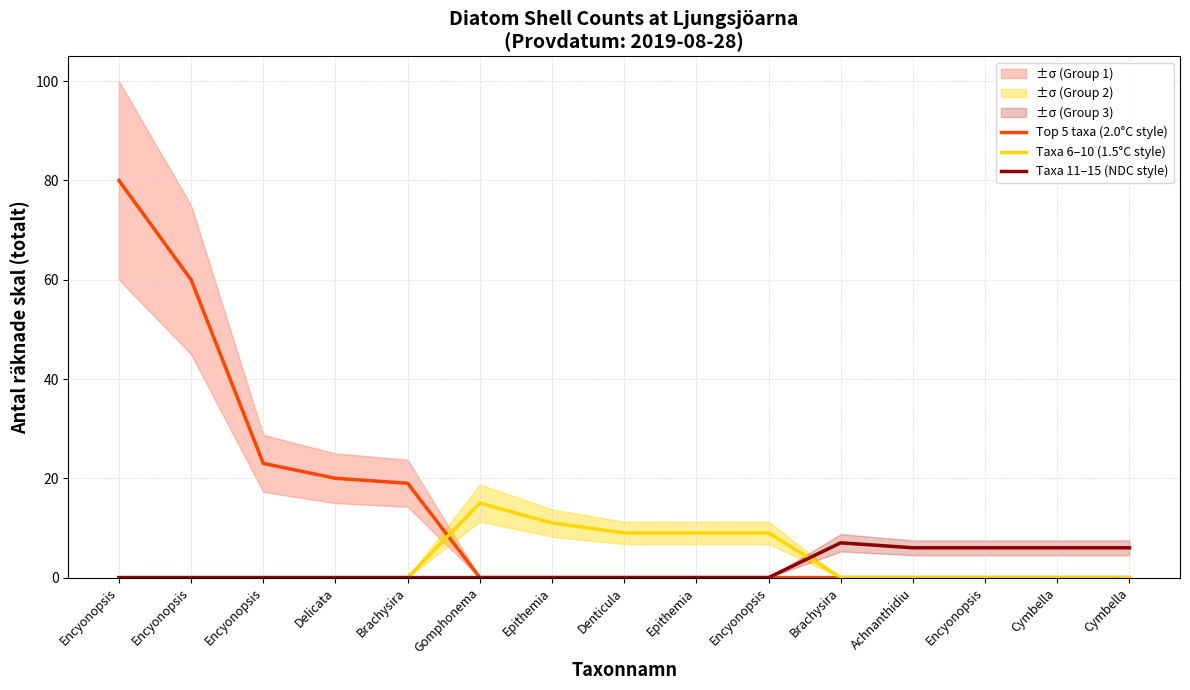

What are all the series names shown in the legend?

Top 5 taxa (2.0°C style), Taxa 6–10 (1.5°C style), Taxa 11–15 (NDC style)